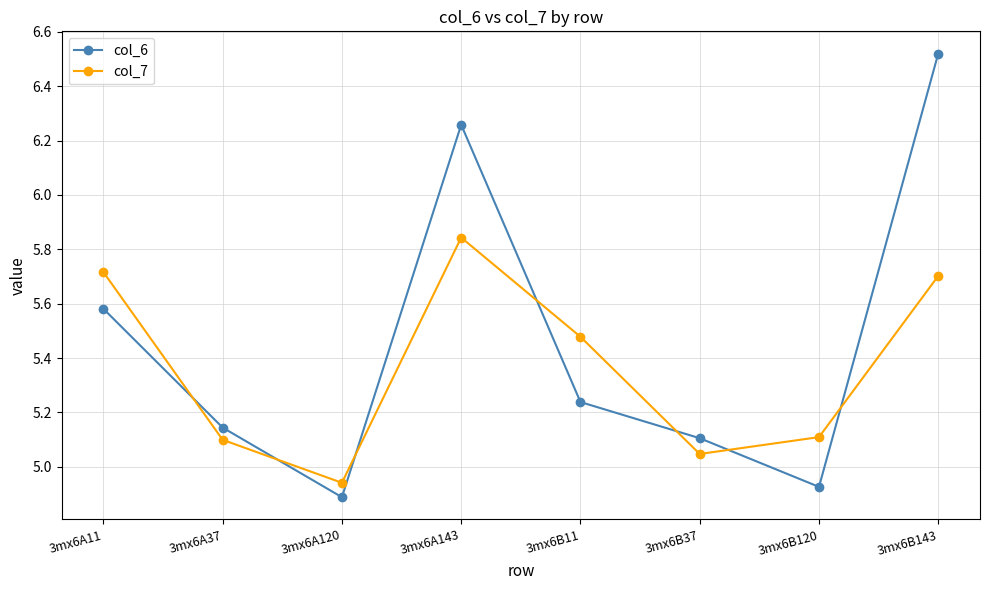

What is the sum of all col_7 values?

42.9